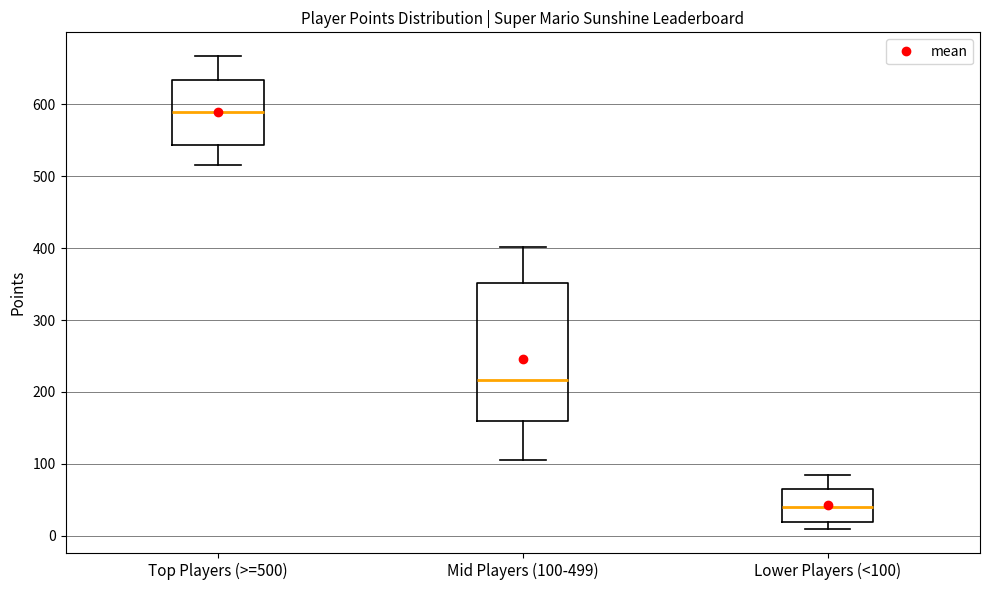

Reading left to right, read every box against the y-axis: the position of its median line, the range the box covers, and the ends of its whiskers. The values are not printed on the chart, so give them approximately, as read against the axis.

Top Players (>=500): median 590, box 540 to 630, whiskers 520 to 670
Mid Players (100-499): median 220, box 160 to 350, whiskers 110 to 400
Lower Players (<100): median 40, box 20 to 70, whiskers 10 to 80